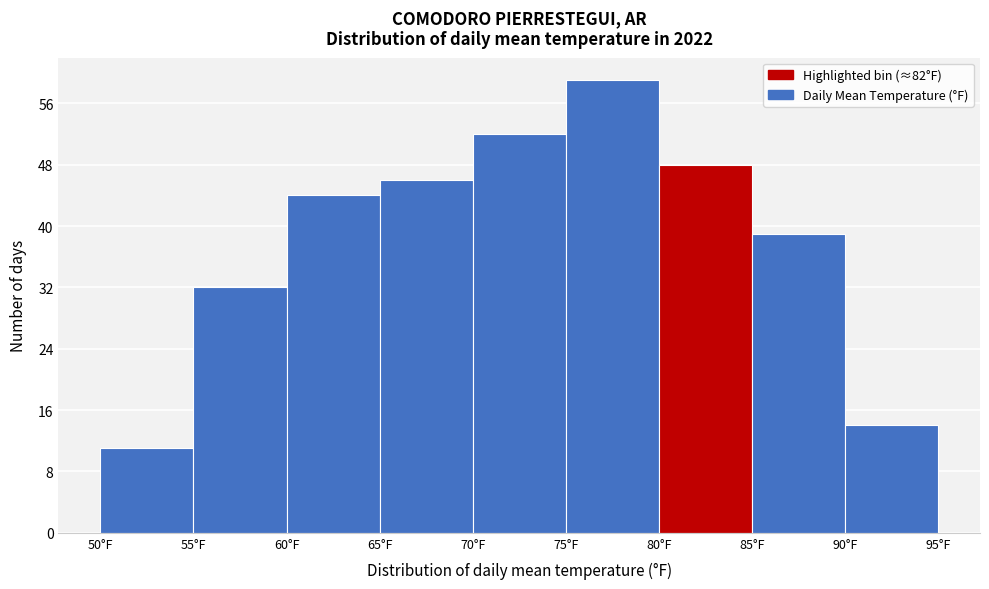

Over which range of the x-axis is the bar tallest?

75 to 80